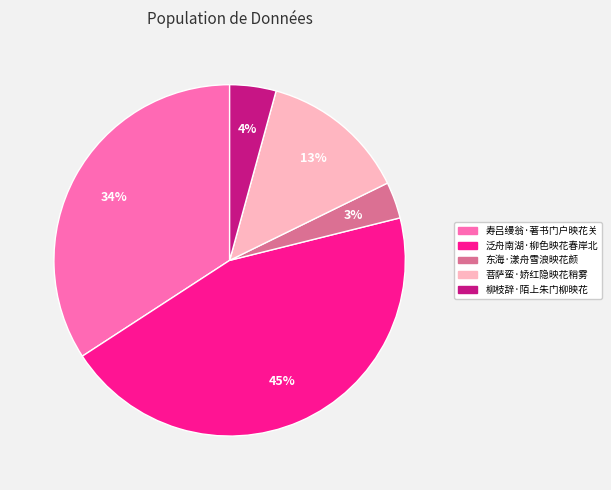

Does 菩萨蛮·娇红隐映花稍雾 account for over 50% of the chart?

No